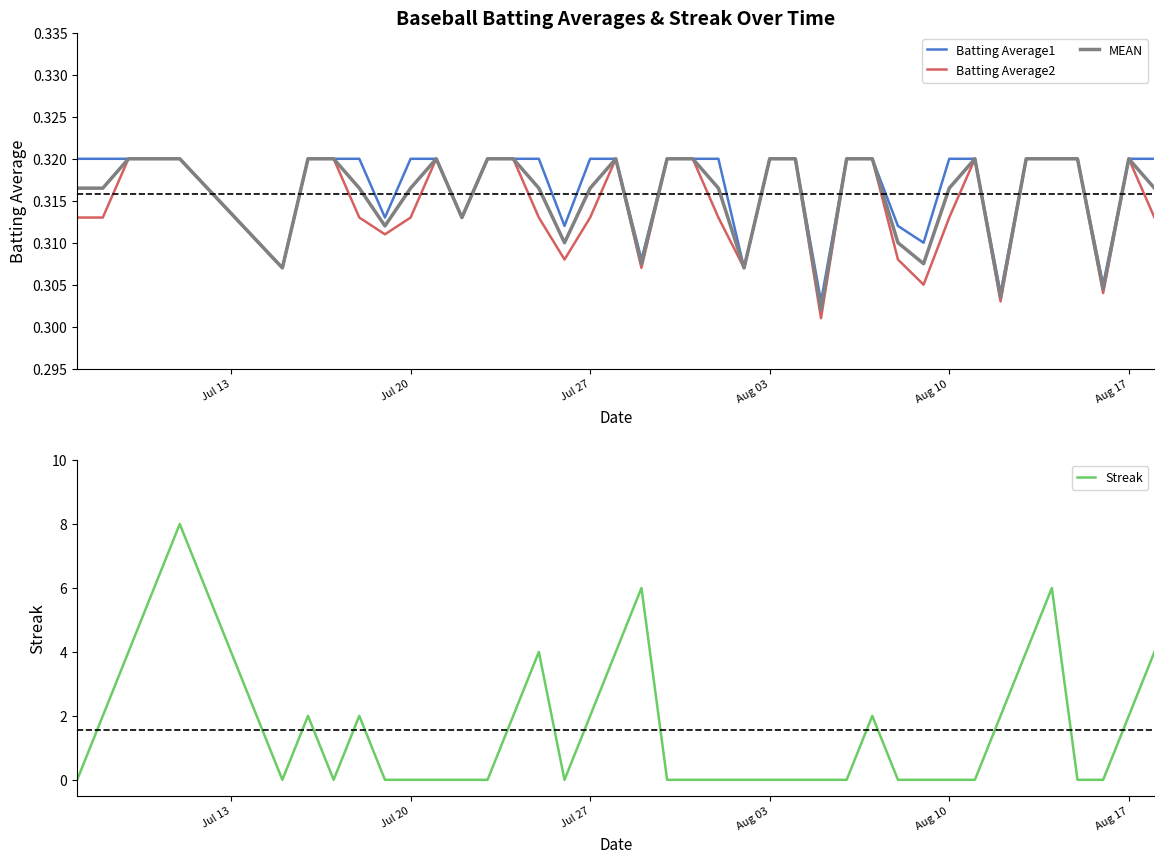

How many lines are shown in the chart?

4